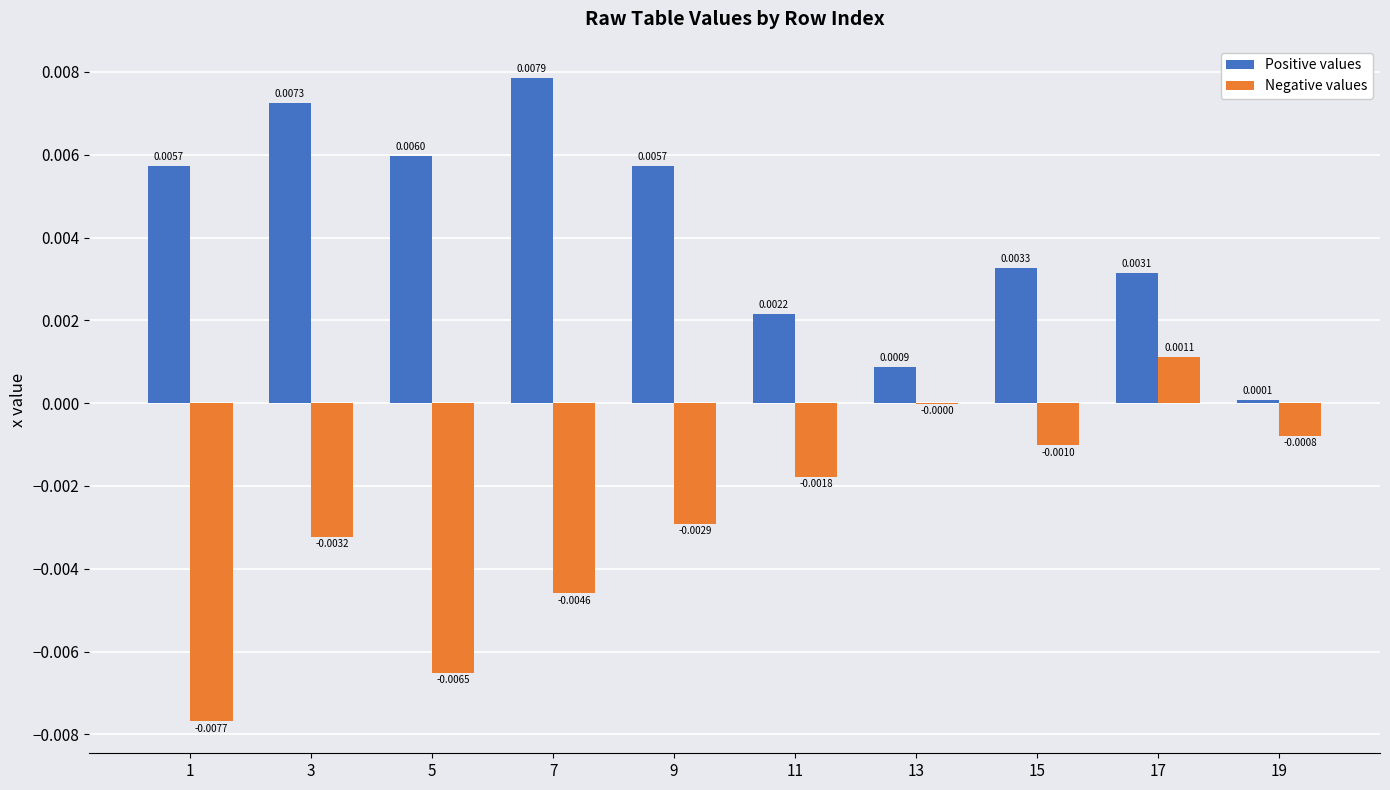

Between 7 and 9, which series saw the biggest shift?

Positive values